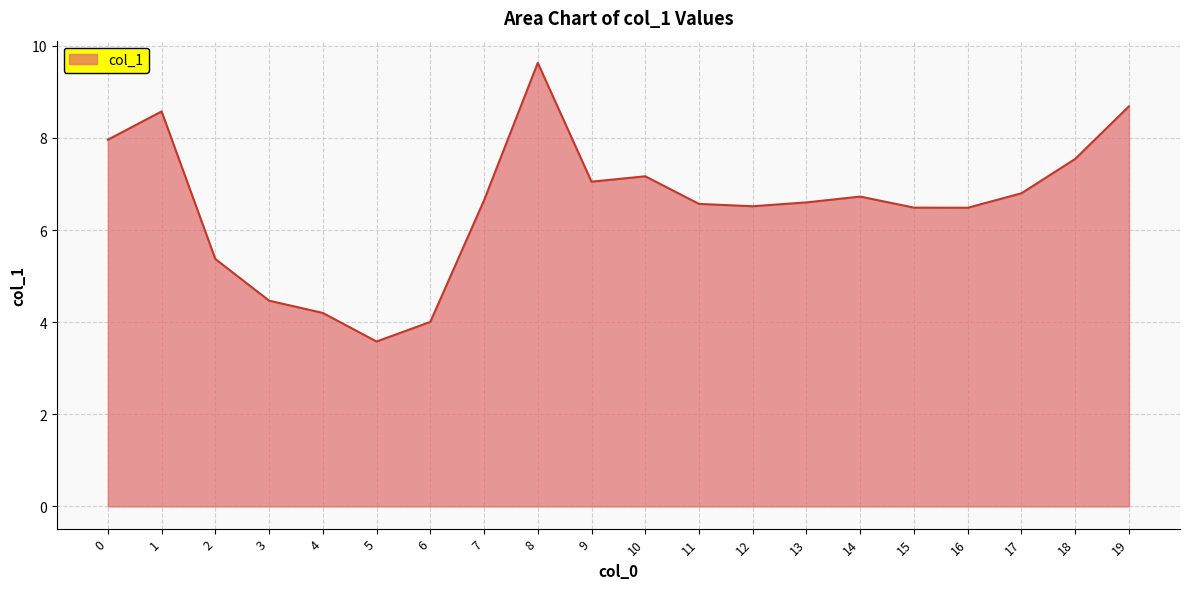

Does the chart display data point markers on the line(s)?

No